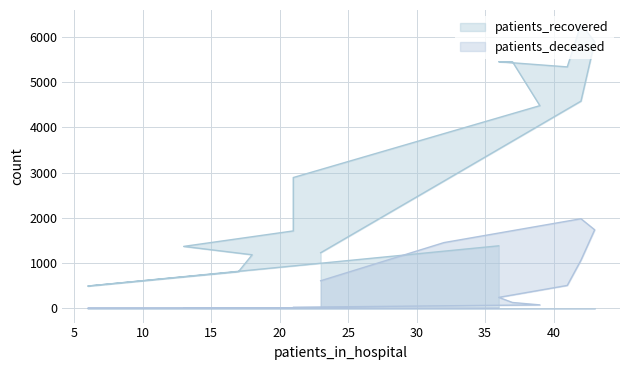

What is the average value of the patients_deceased series?

492